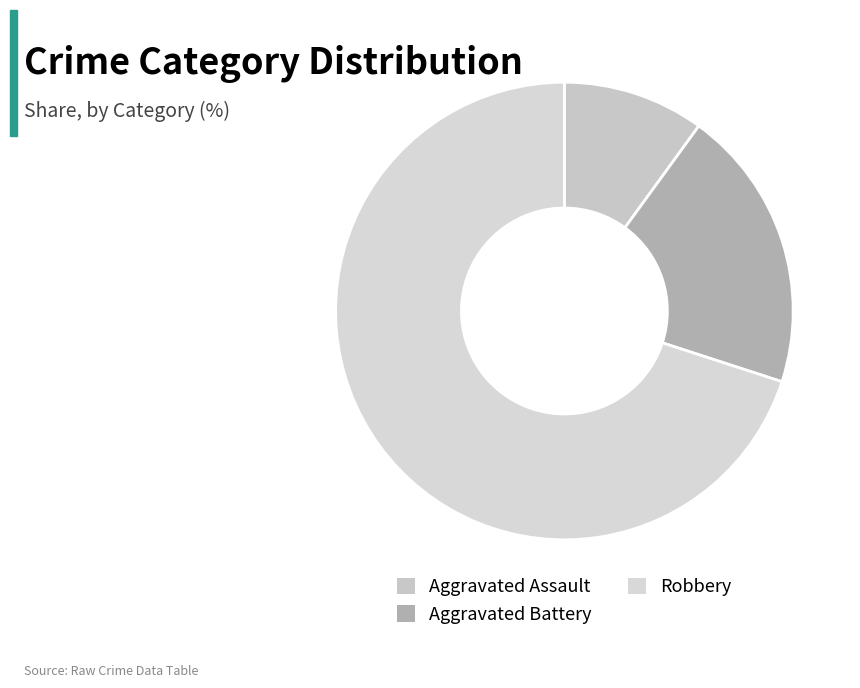

Rank the categories by value from lowest to highest.

Aggravated Assault, Aggravated Battery, Robbery